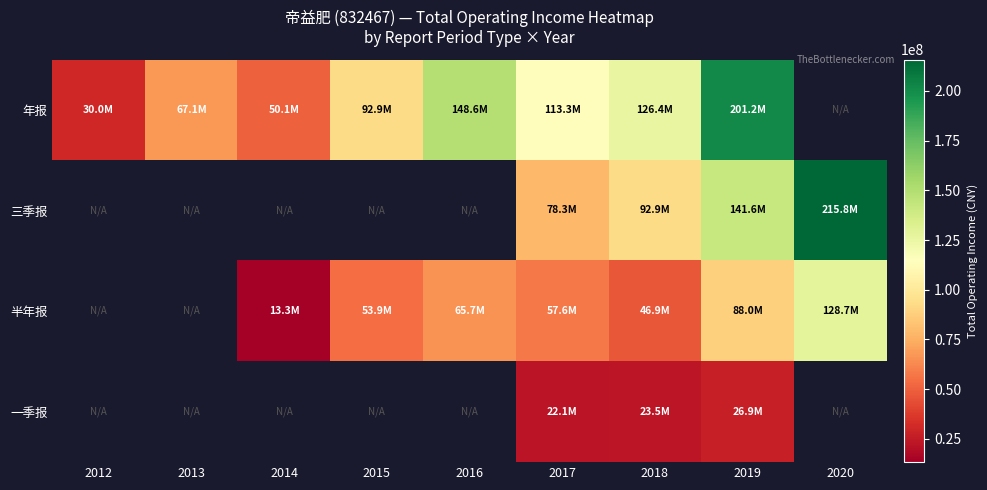

True or false: 年报 has a value of 84108695.1 at 2014.

False